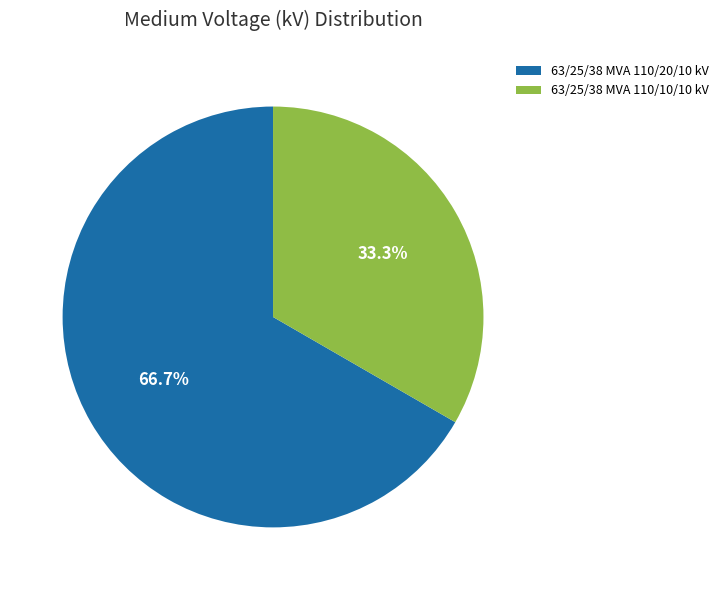

To the nearest percent, what is the difference between the 63/25/38 MVA 110/20/10 kV and 63/25/38 MVA 110/10/10 kV slice percentages?

33%